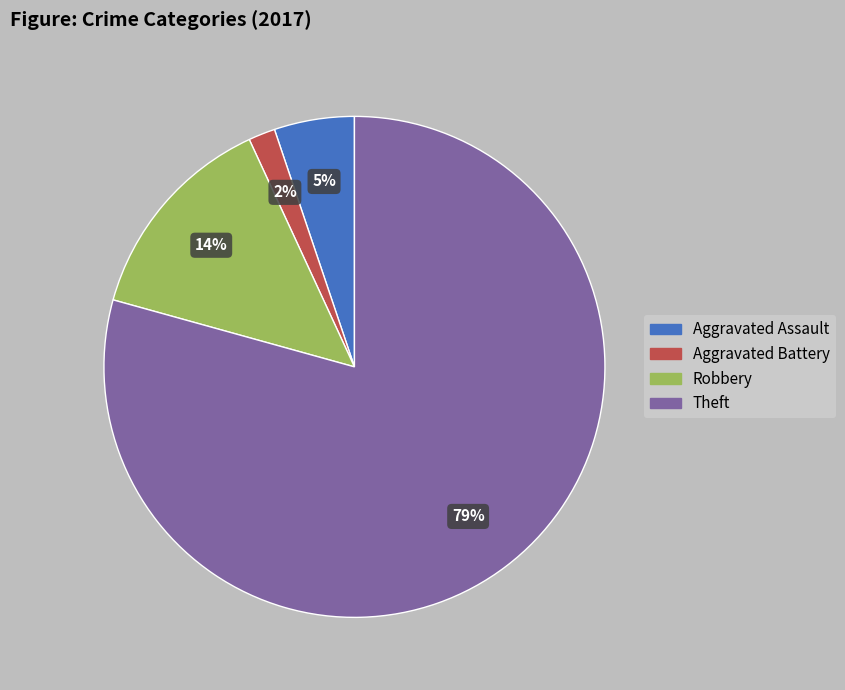

Does any single category account for the majority?

Yes